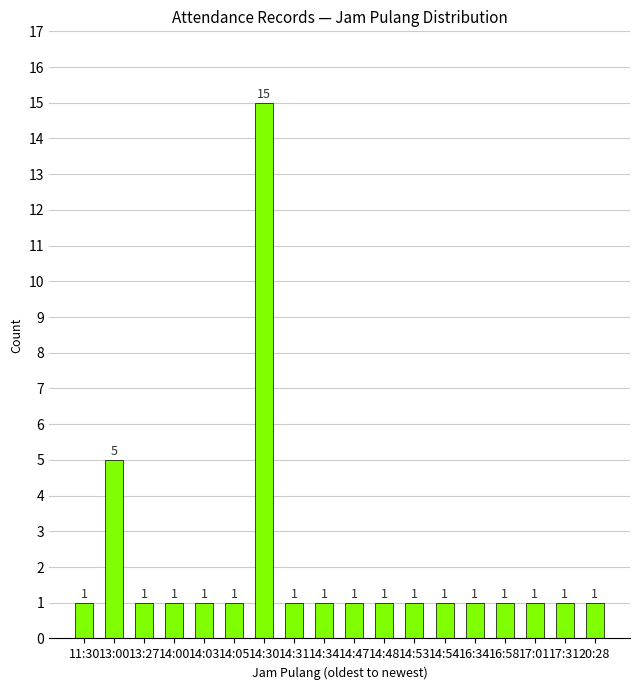

Approximately how many times larger is the value at 16:58 compared to 14:54?

1.0